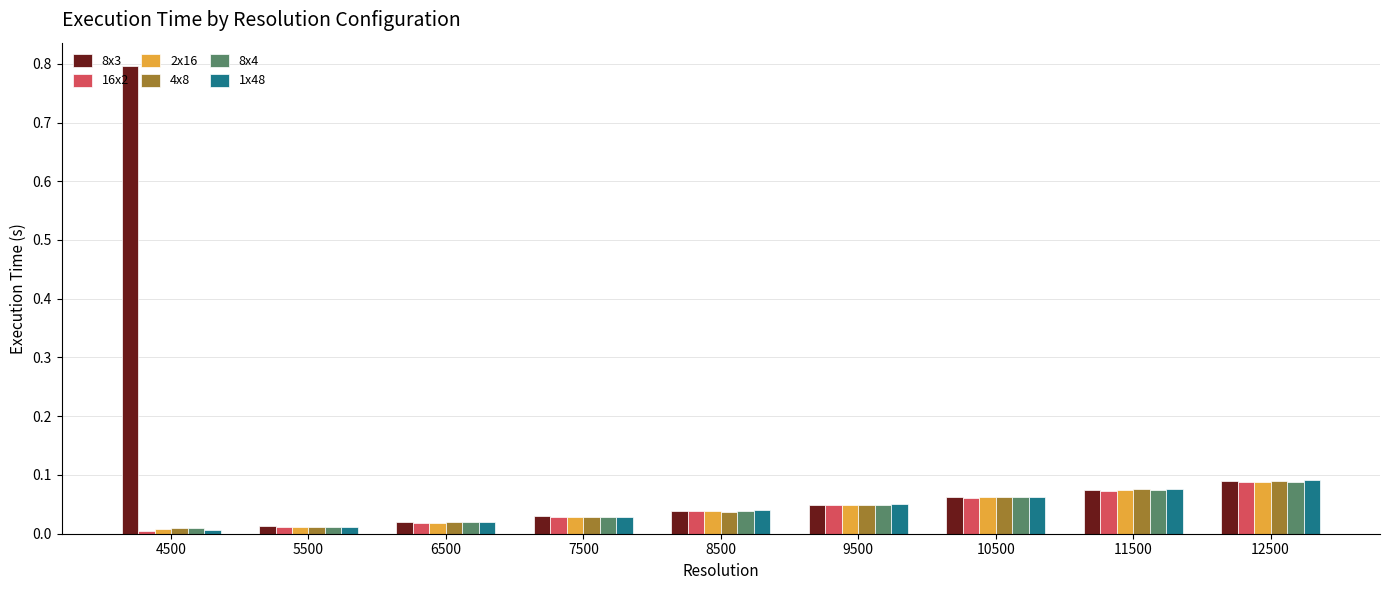

The 2x16 series shows 0.0 at 9500. True or false?

True